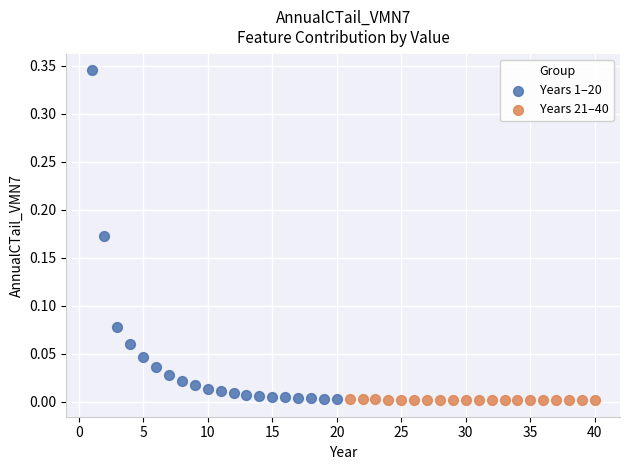

Which series has the largest Y range (max minus min)?

Years 1–20